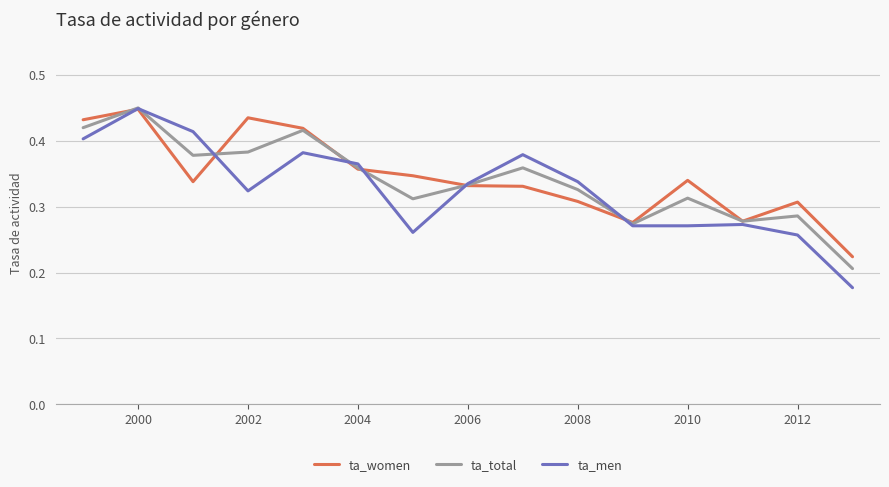

Which series has the widest spread of values?

ta_men